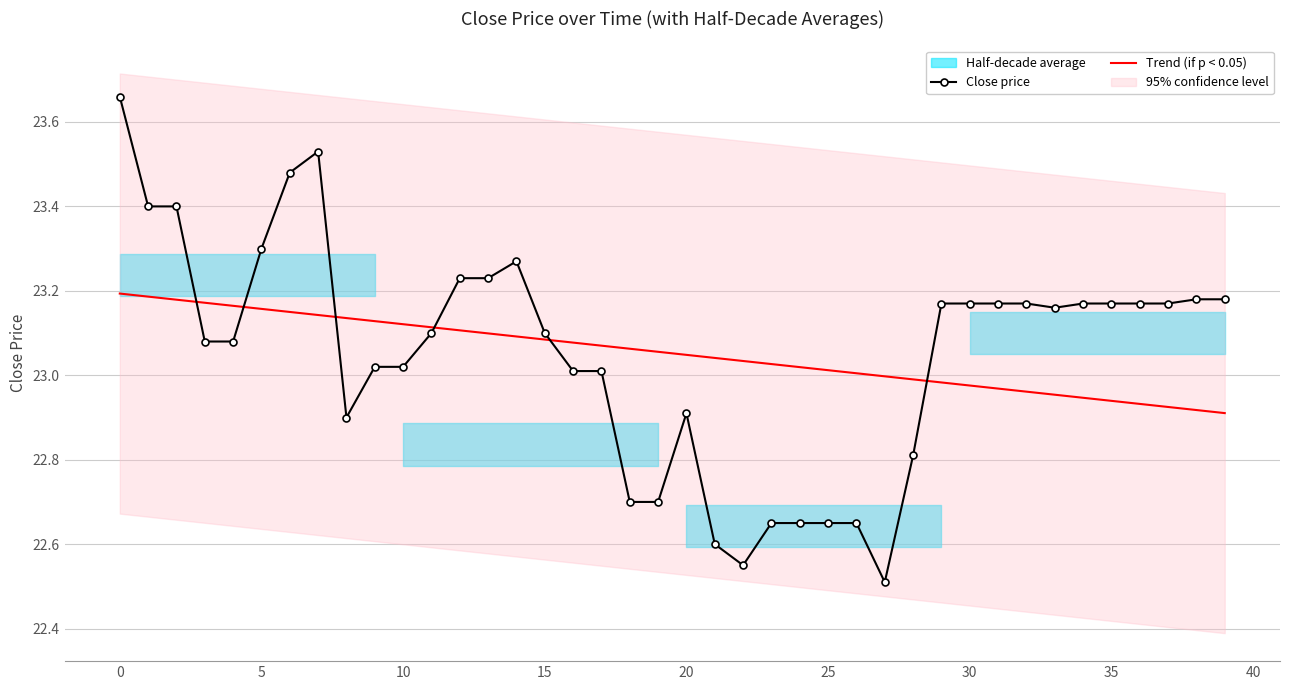

At which category does the chart reach its minimum across all series?

27